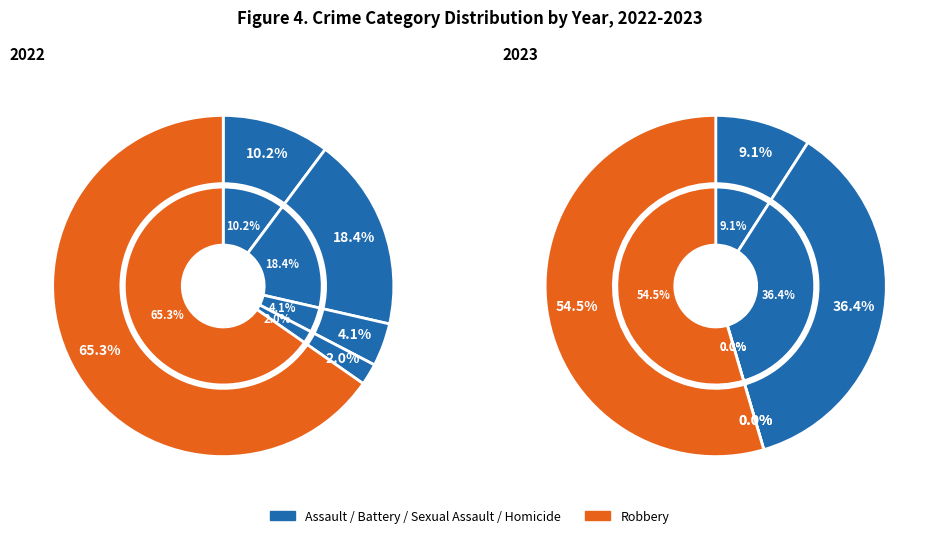

Rank the series by their maximum value, from lowest to highest.

2023, 2022